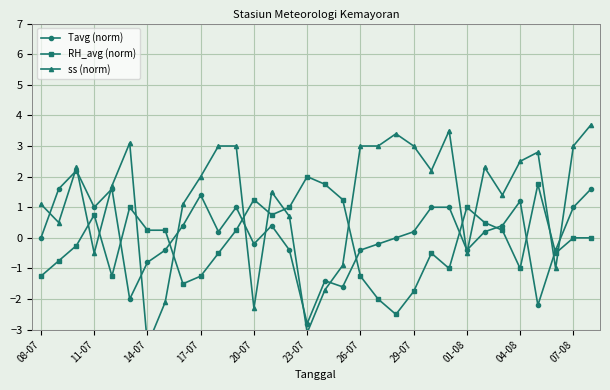

What is the lowest value of the RH_avg (norm) series?

-2.5